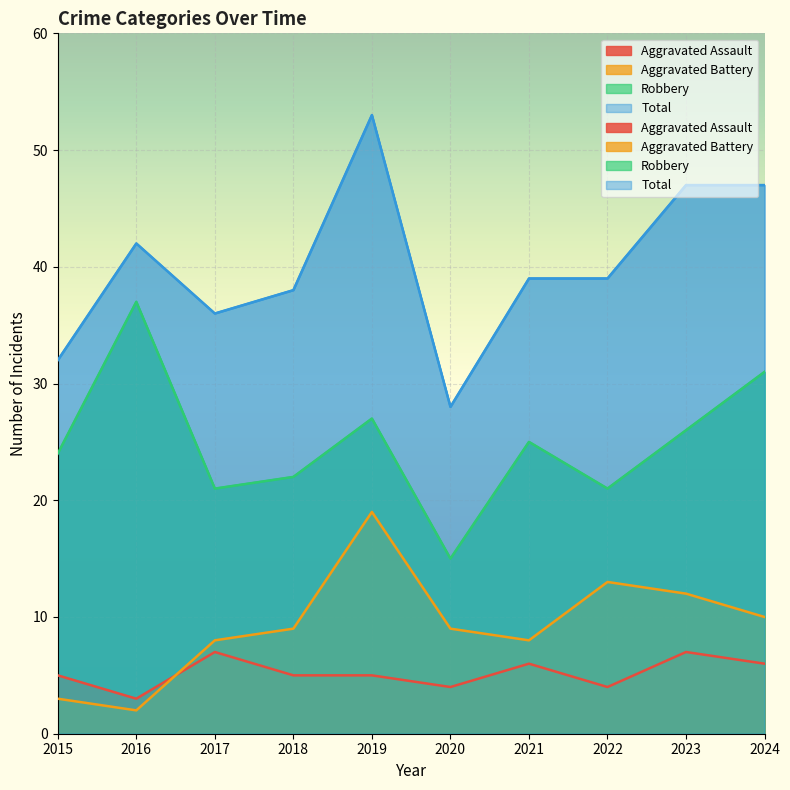

Where is Aggravated Assault nearest to the value 5?

2015